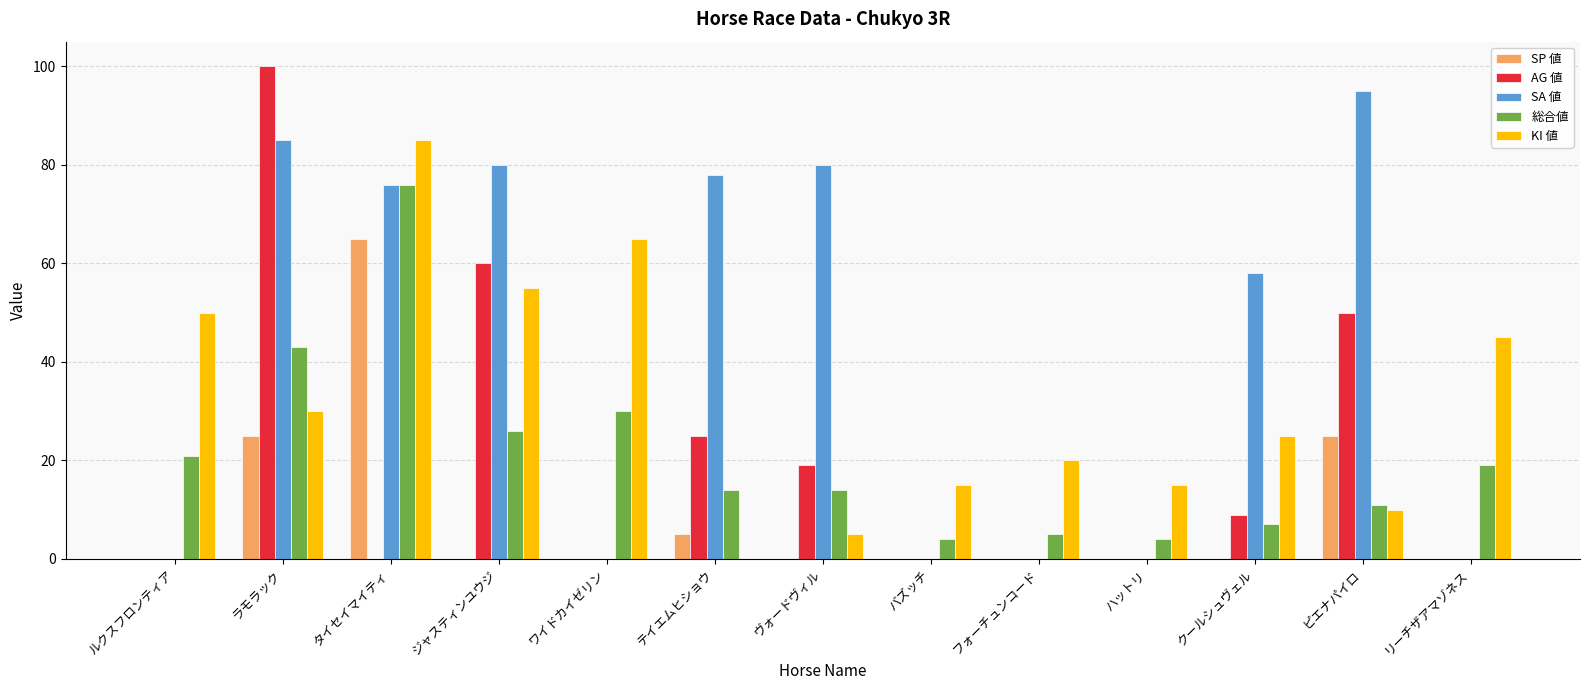

True or false: KI 値 has a value of 23 at リーチザアマゾネス.

False